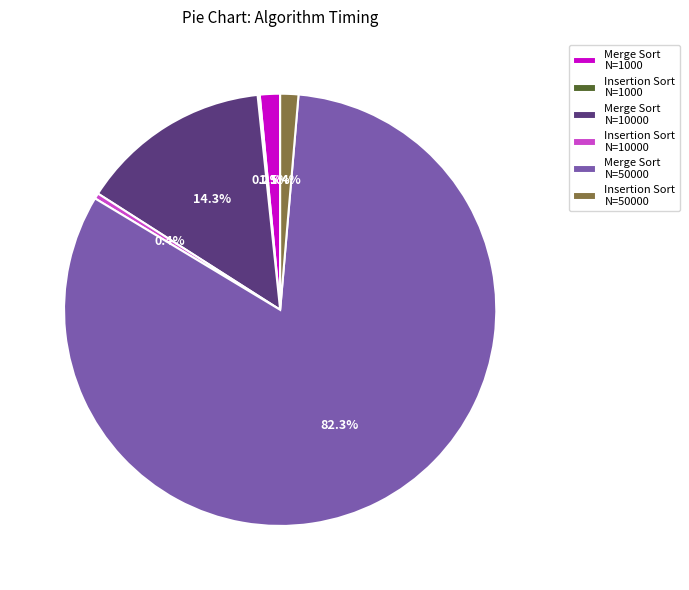

Which category has the biggest portion of the pie?

Merge Sort N=50000